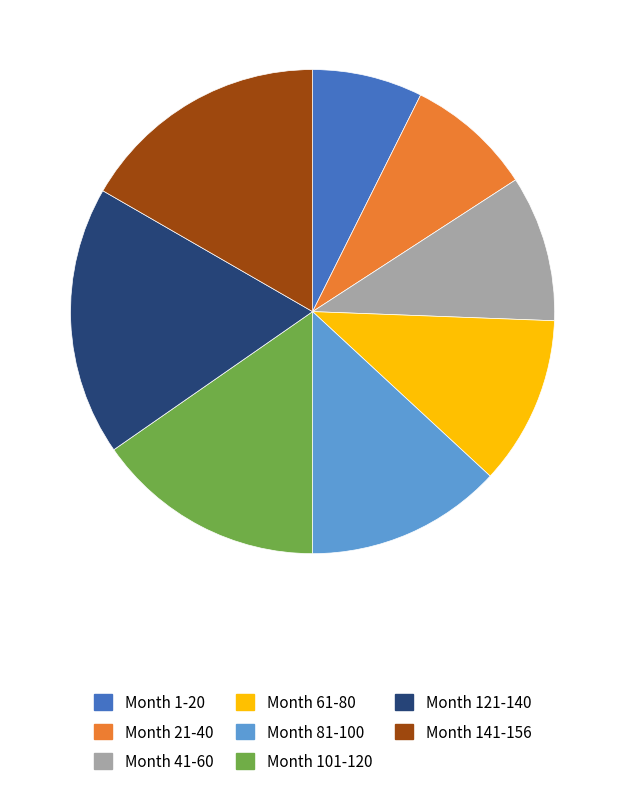

Rank the categories by value from lowest to highest.

Month 1-20, Month 21-40, Month 41-60, Month 61-80, Month 81-100, Month 101-120, Month 141-156, Month 121-140